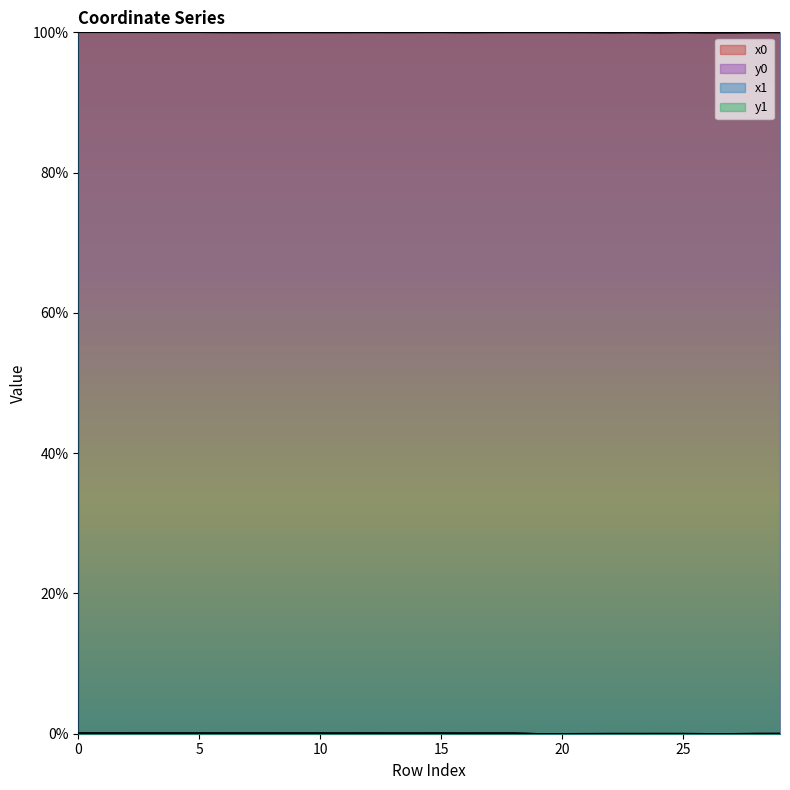

How many interior local valleys does the x0 series have?

6